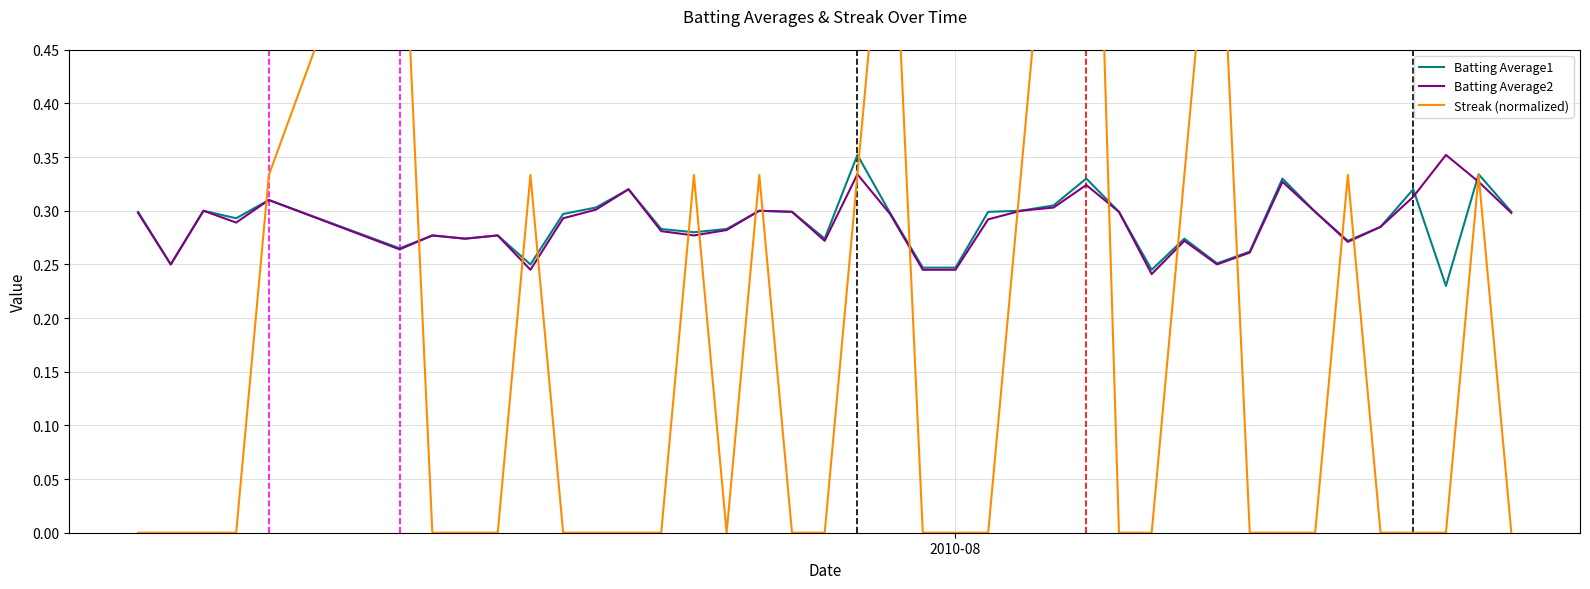

After their last crossing, which series has the higher values: Batting Average1 or Batting Average2?

Batting Average1